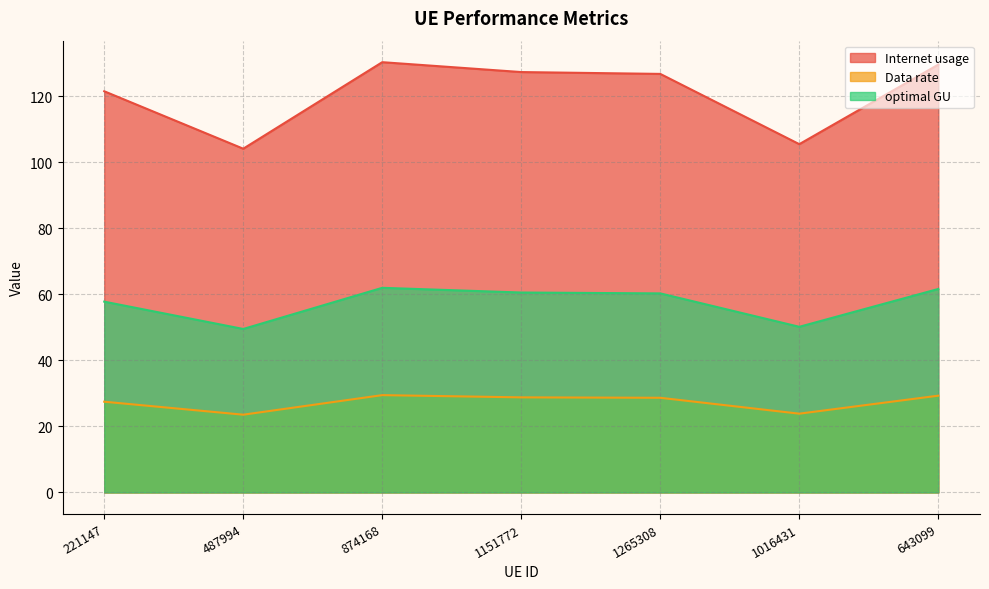

How many lines are shown in the chart?

3